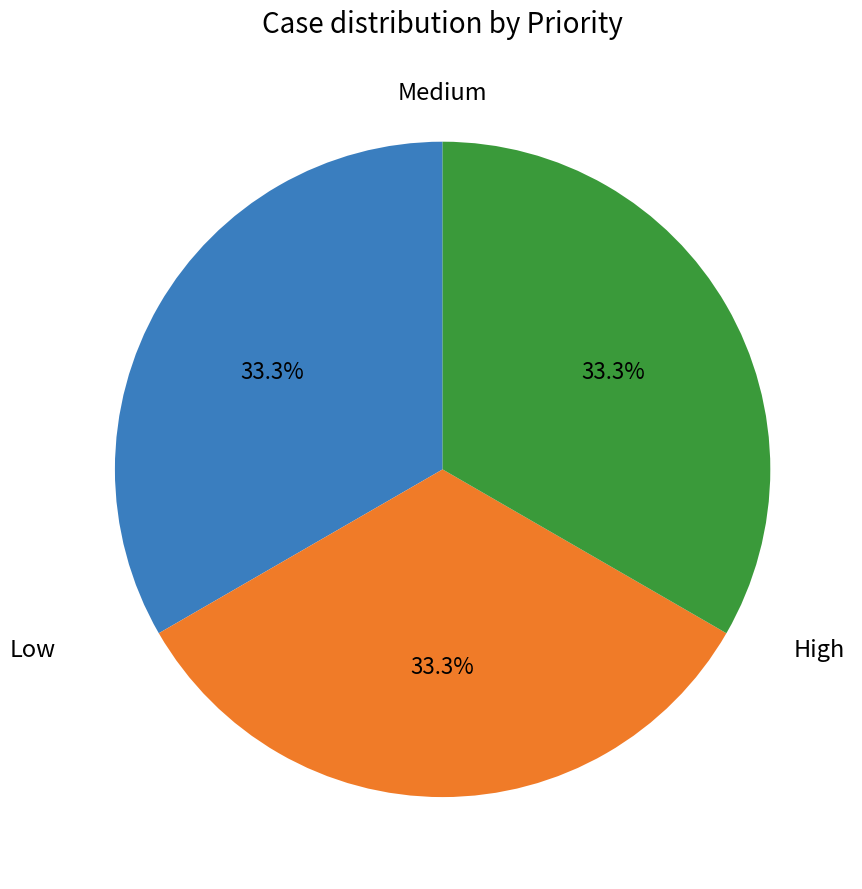

To the nearest percent, what is the average slice percentage?

33%